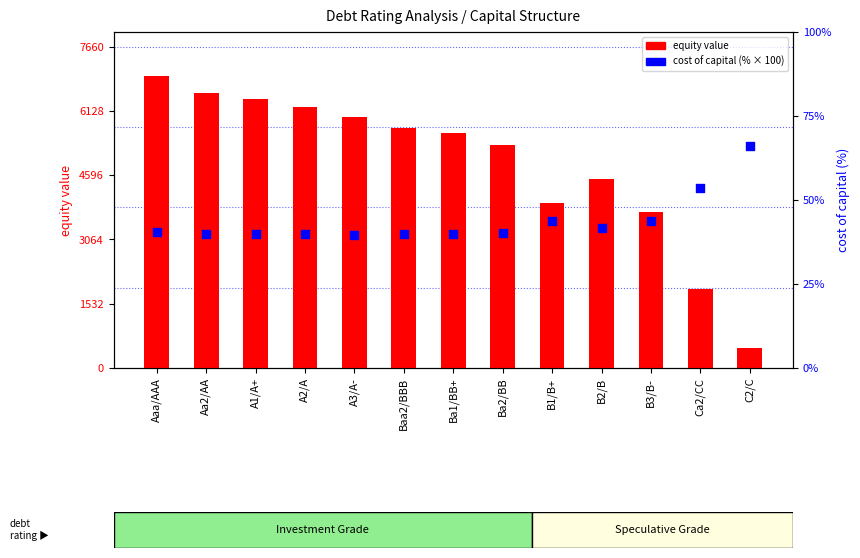

Which series has the largest Y range (max minus min)?

equity value